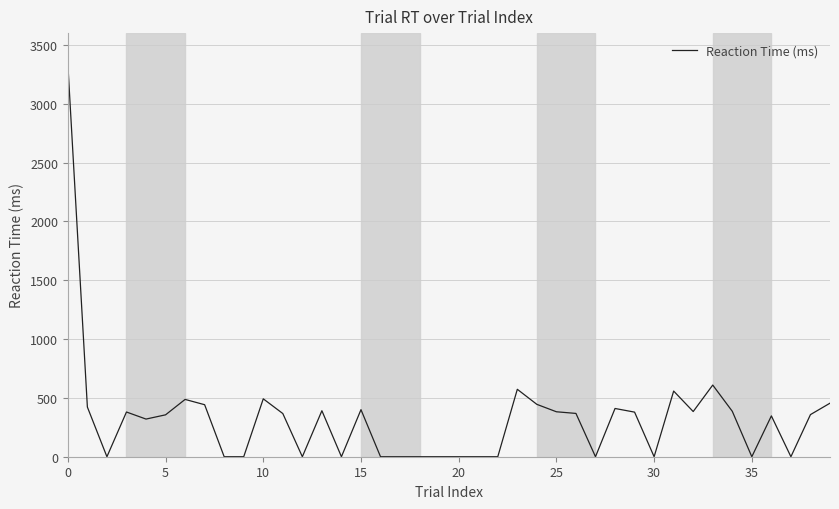

What is the difference between the maximum and minimum values?

3337